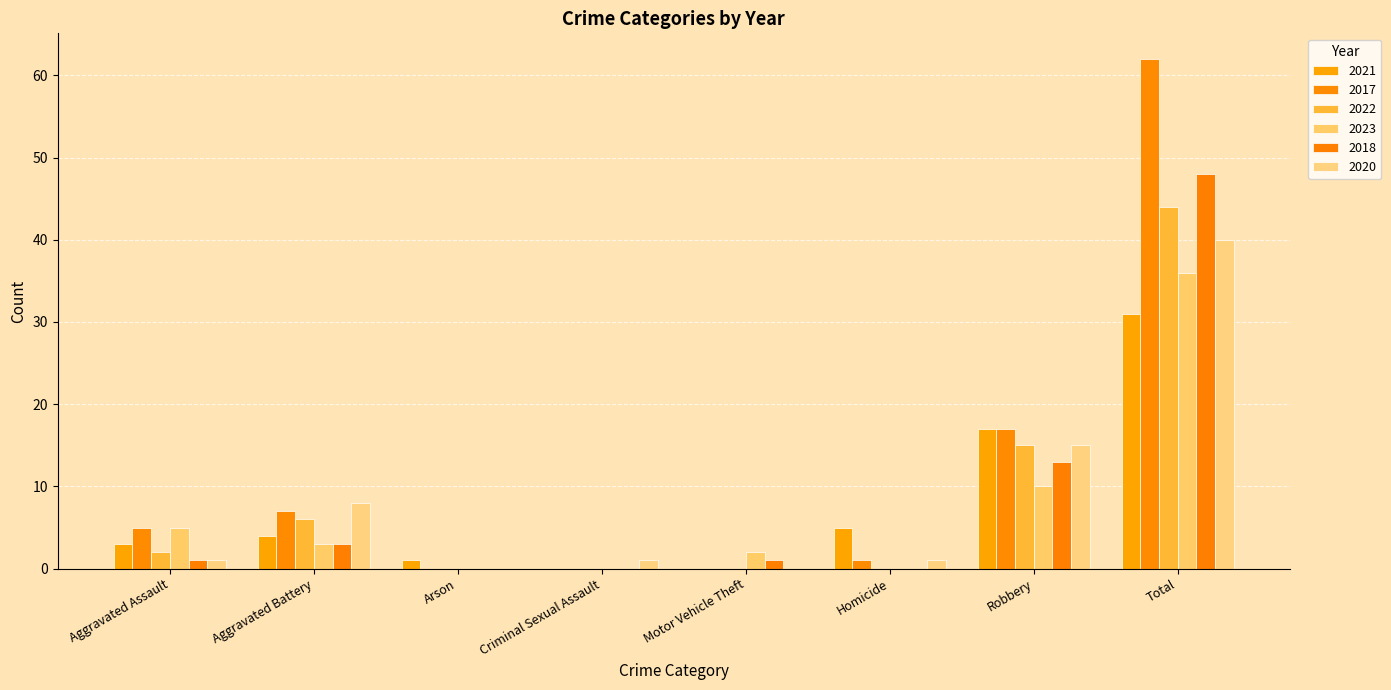

How many groups of bars are there?

8